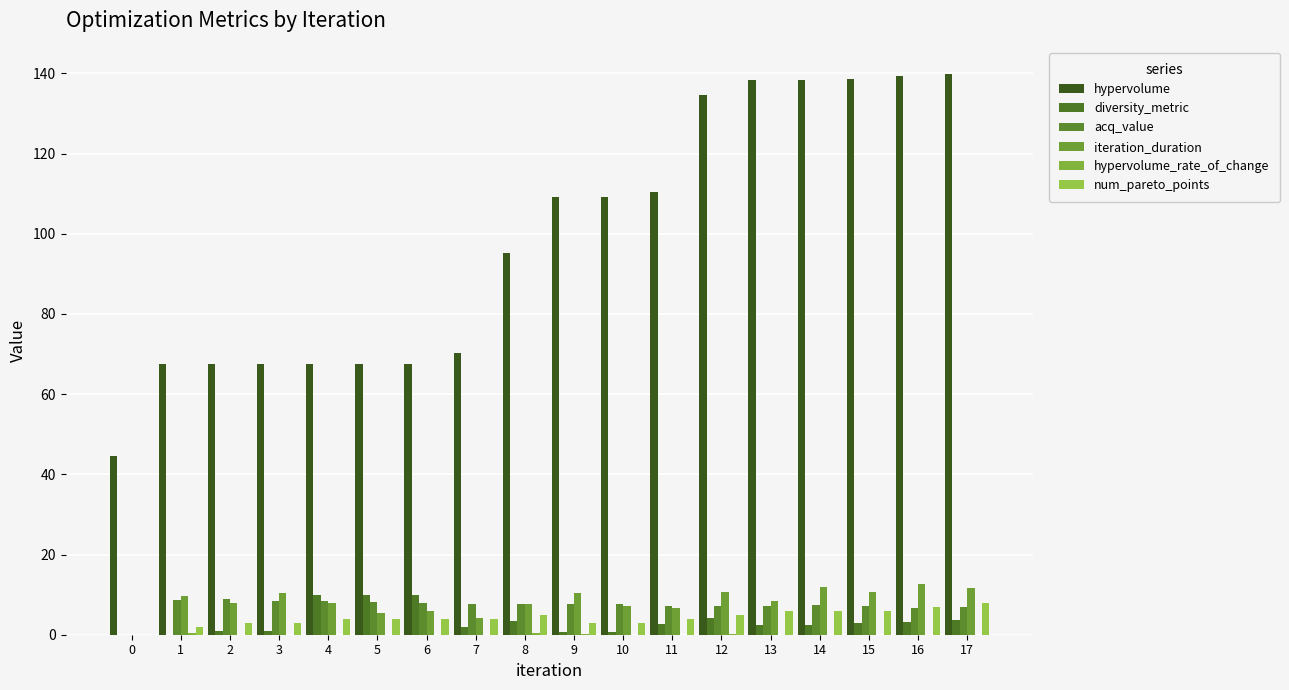

Are the bars grouped side by side (vs. stacked)?

Yes